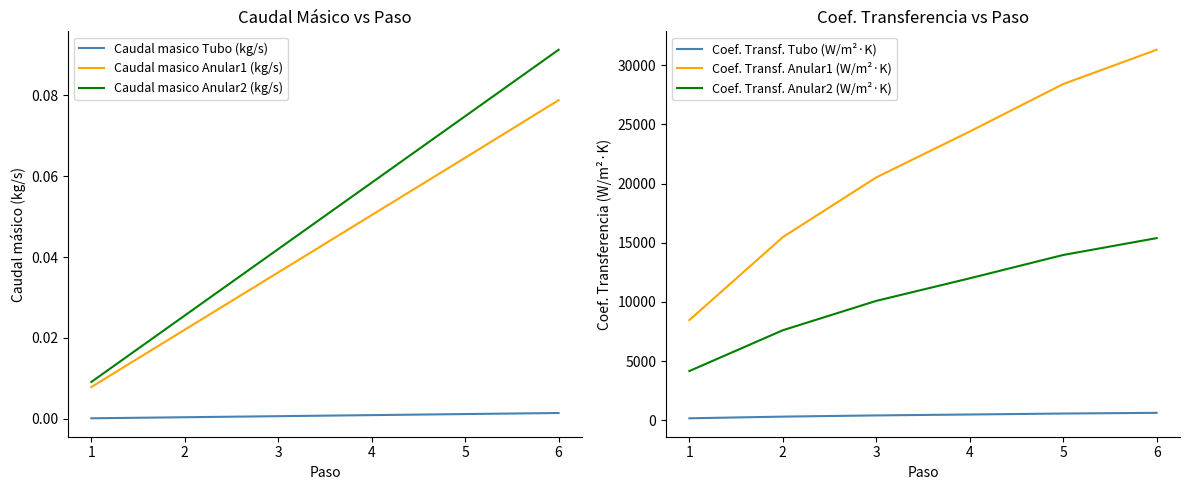

True or false: Caudal masico Tubo (kg/s) and Caudal masico Anular1 (kg/s) intersect in this chart.

False